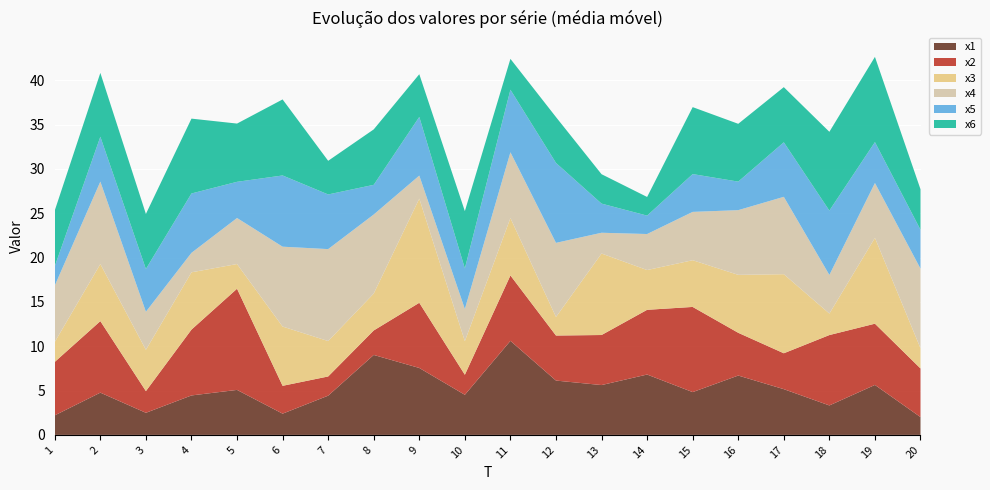

Reading left to right, transcribe all the data shown in this chart.

x1: 2.2	4.8	2.5	4.5	5.1	2.4	4.4	9.0	7.5	4.5	10.6	6.1	5.6	6.8	4.8	6.7	5.2	3.3	5.6	2.0
x2: 6.0	8.1	2.4	7.4	11.4	3.1	2.2	2.8	7.4	2.3	7.4	5.1	5.6	7.3	9.6	4.8	4.0	7.9	6.9	5.5
x3: 2.2	6.4	4.7	6.5	2.8	6.7	4.0	4.2	11.7	3.8	6.5	2.1	9.2	4.5	5.3	6.5	8.9	2.4	9.7	2.3
x4: 6.4	9.3	4.3	2.2	5.2	9.0	10.4	8.9	2.6	3.6	7.4	8.4	2.3	4.1	5.5	7.3	8.7	4.4	6.2	9.0
x5: 2.2	5.1	4.8	6.7	4.1	8.0	6.2	3.3	6.6	4.6	7.1	9.0	3.3	2.1	4.3	3.2	6.1	7.3	4.6	4.4
x6: 6.3	7.2	6.2	8.4	6.6	8.6	3.8	6.2	4.8	6.5	3.5	5.2	3.3	2.1	7.6	6.5	6.2	8.9	9.6	4.6